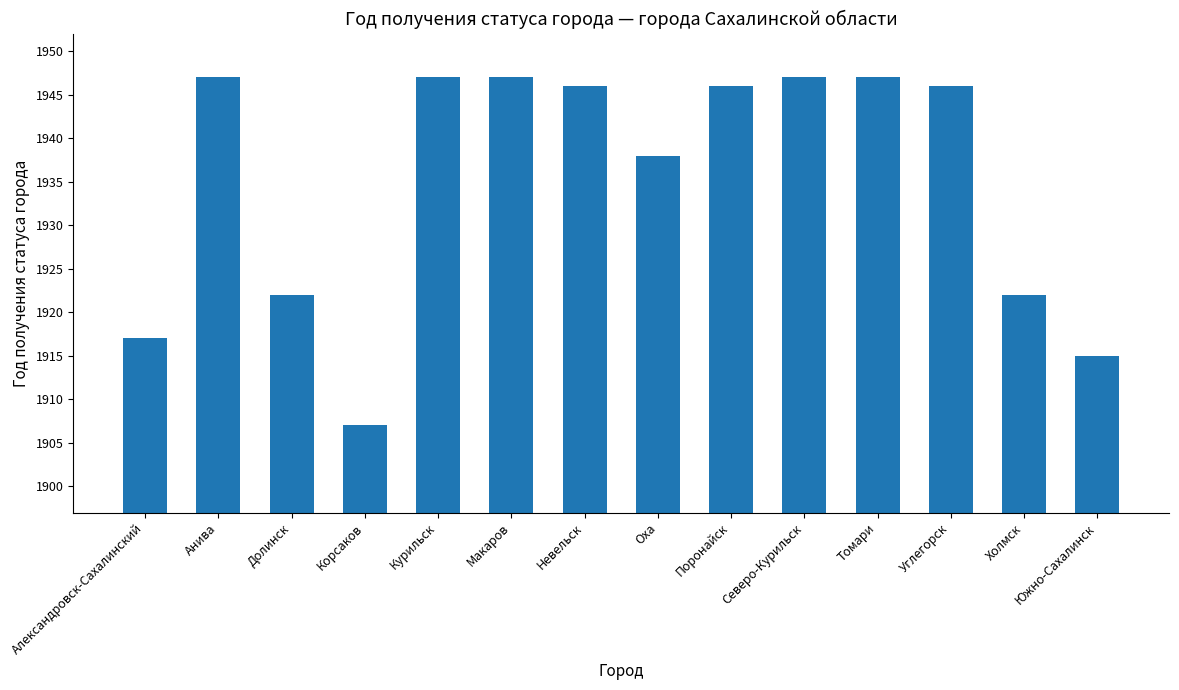

At which label does the data first exceed 1946?

Анива